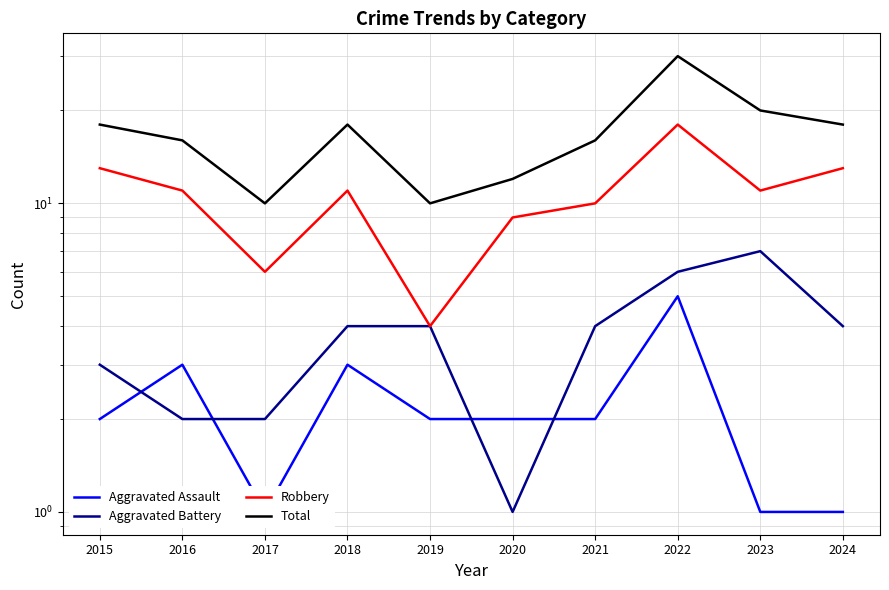

What is the total value across all series at 2018?

36